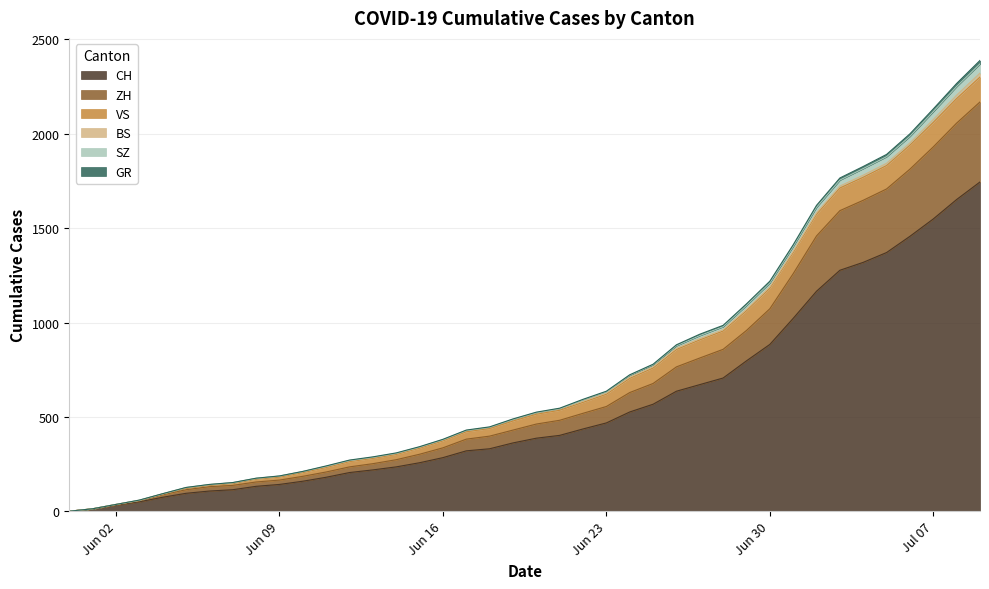

What is the maximum value for CH?

1745